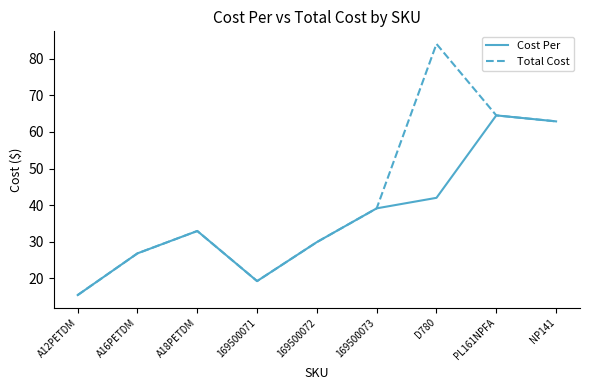

What is the total value across all series at 169500072?

59.8